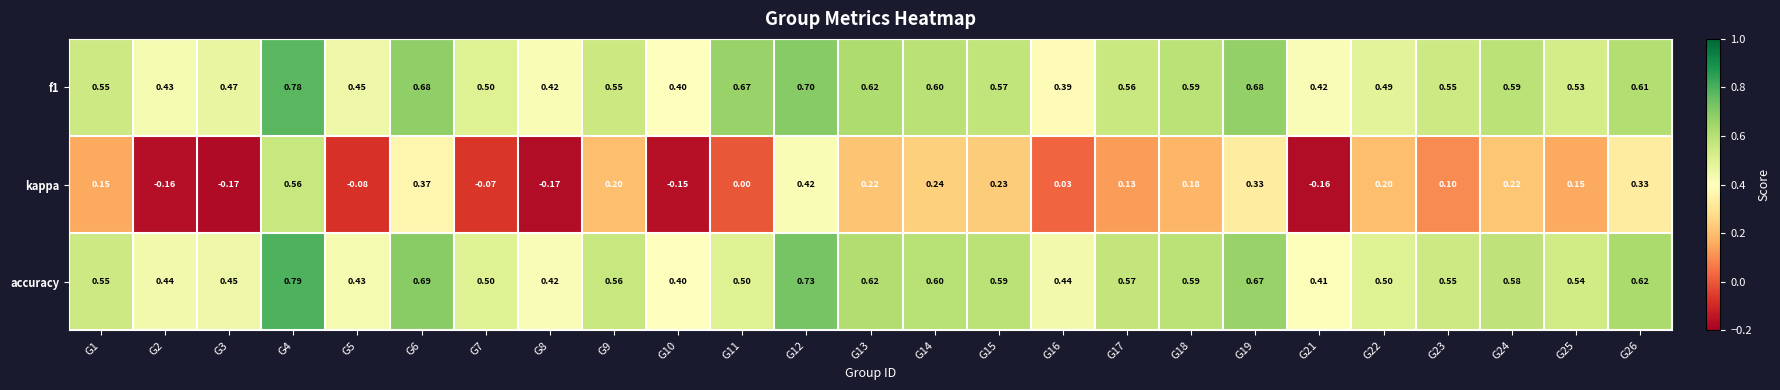

Which series has the widest spread of values?

kappa